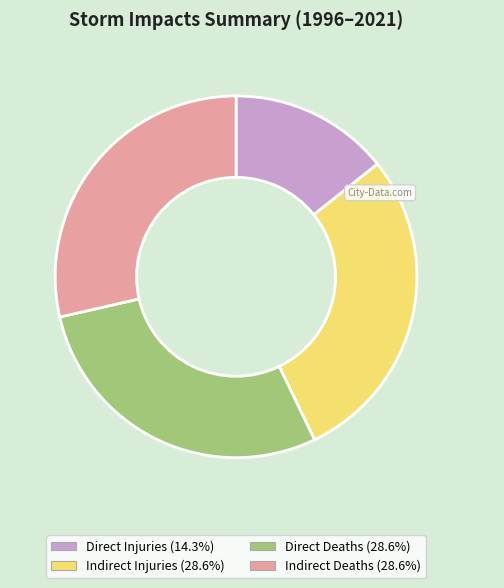

Is the sum of Direct Deaths and Indirect Deaths greater than half?

Yes